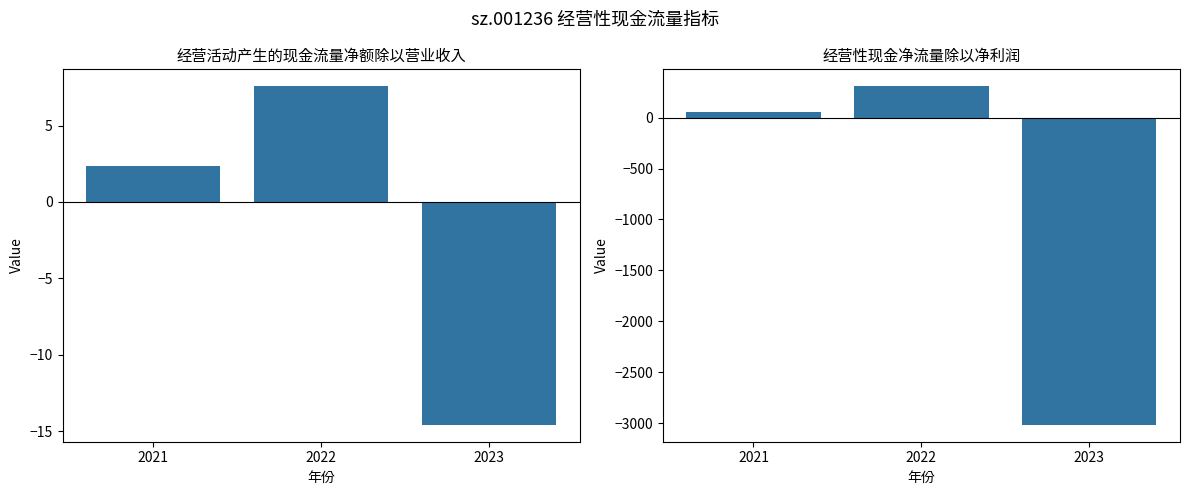

True or false: 经营性现金净流量除以净利润 has a value of -779.0 at 2023.

False